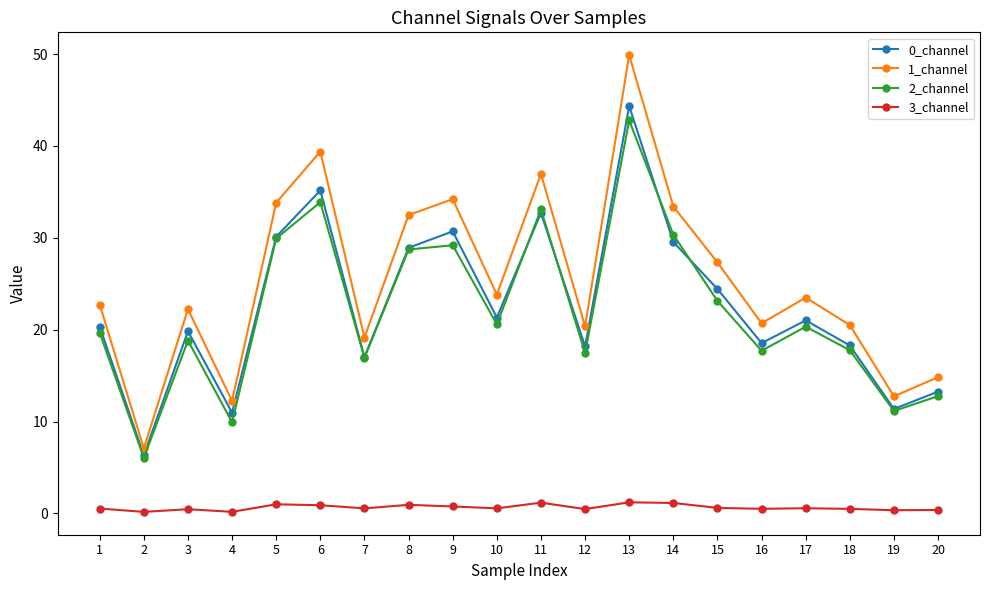

In 0_channel, how many points are lower than both neighbors (excluding endpoints)?

7